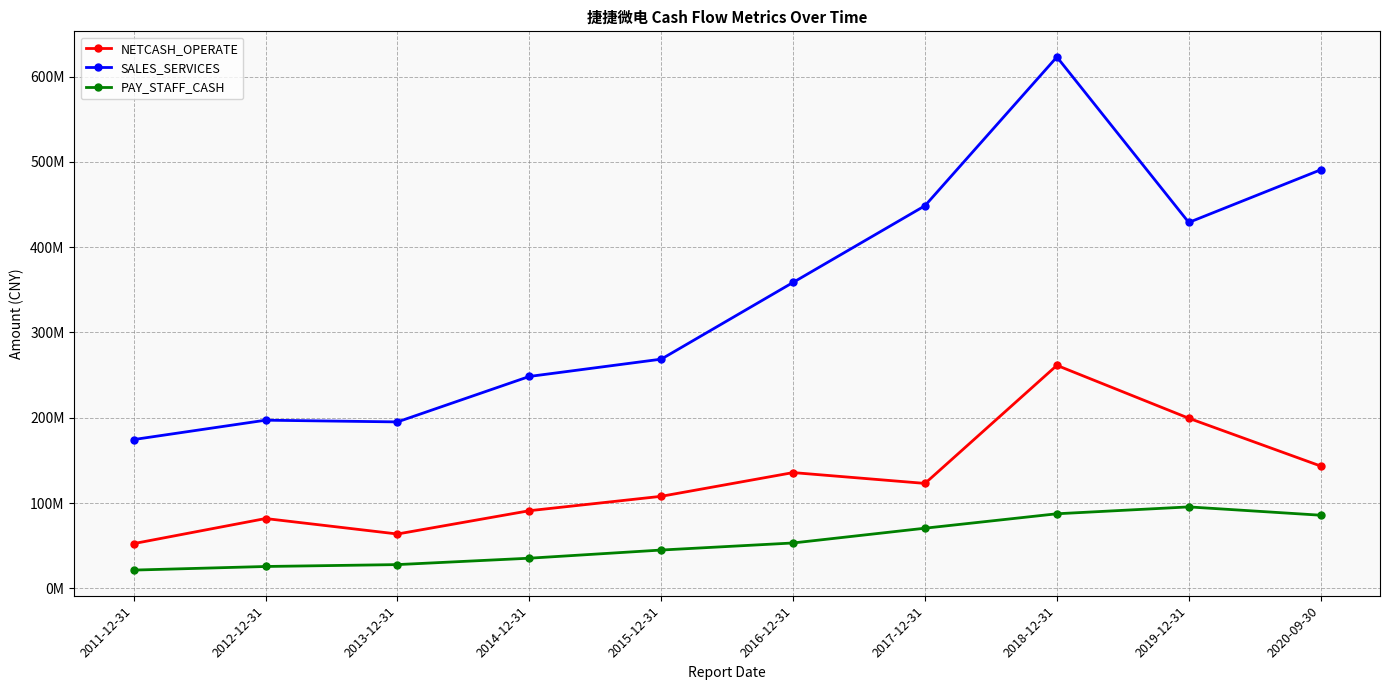

Does the chart have visible grid lines?

Yes